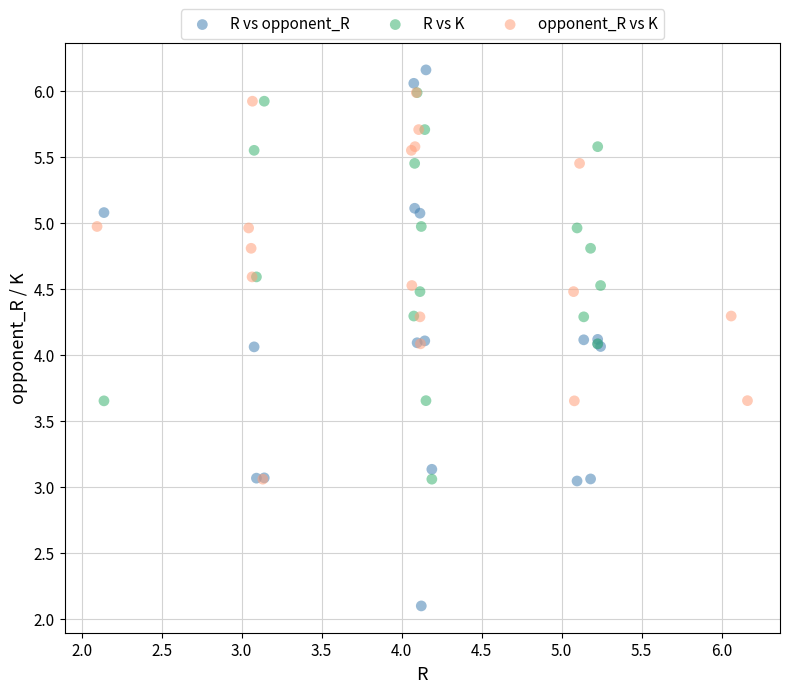

Which series contains the lowest Y value?

R vs opponent_R